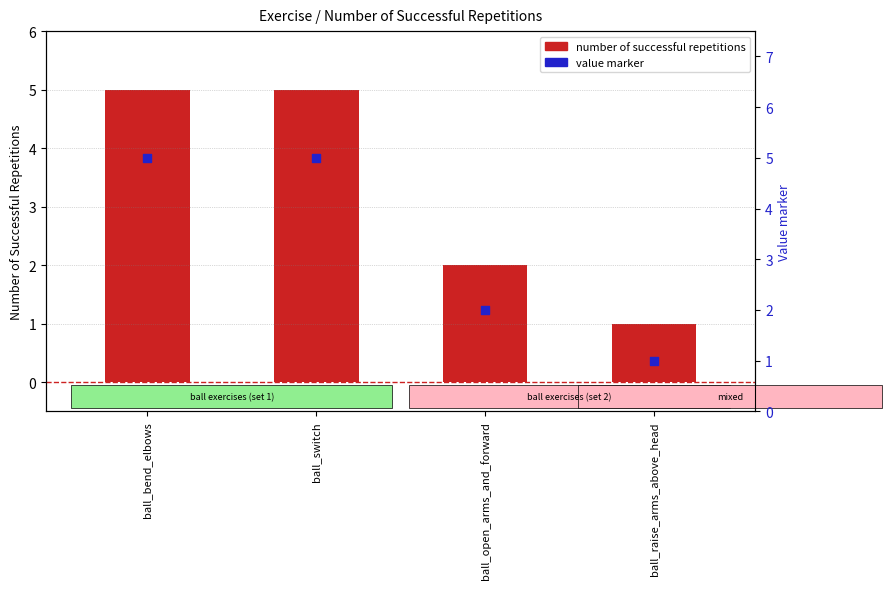

Which series reaches the minimum Y coordinate?

number of successful repetitions